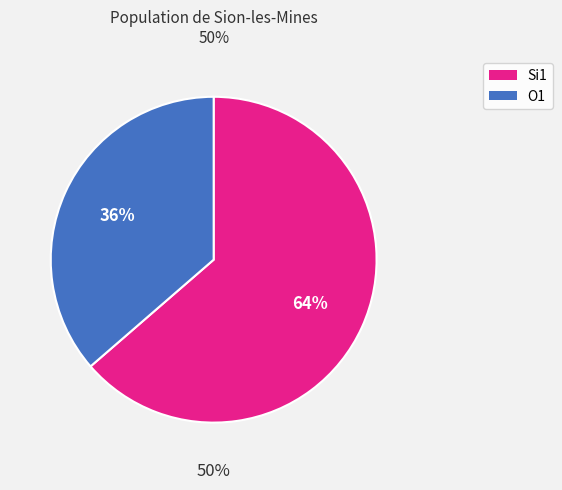

What is the smallest slice in the pie chart?

O1